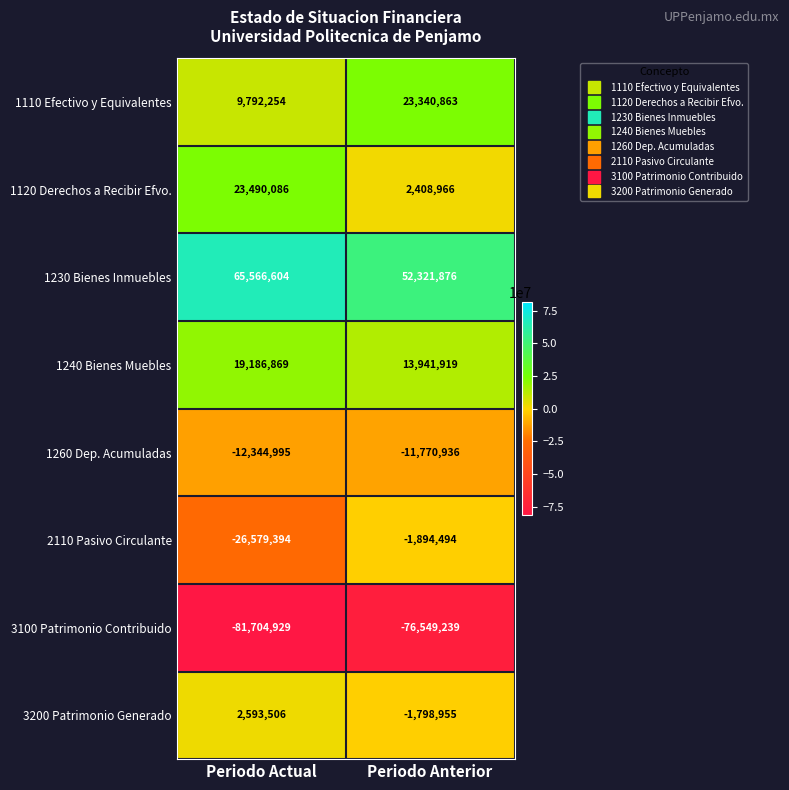

What is the highest value of the 1230 Bienes Inmuebles series?

65566604